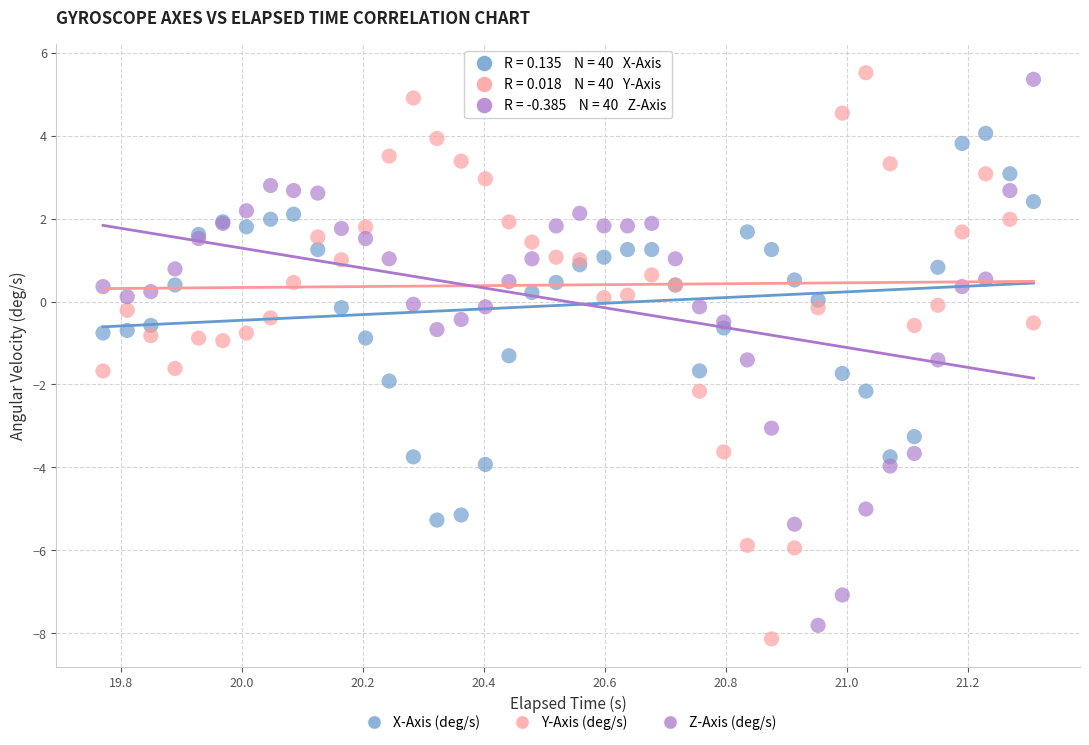

Which series contains the lowest Y value?

Y-Axis (deg/s)